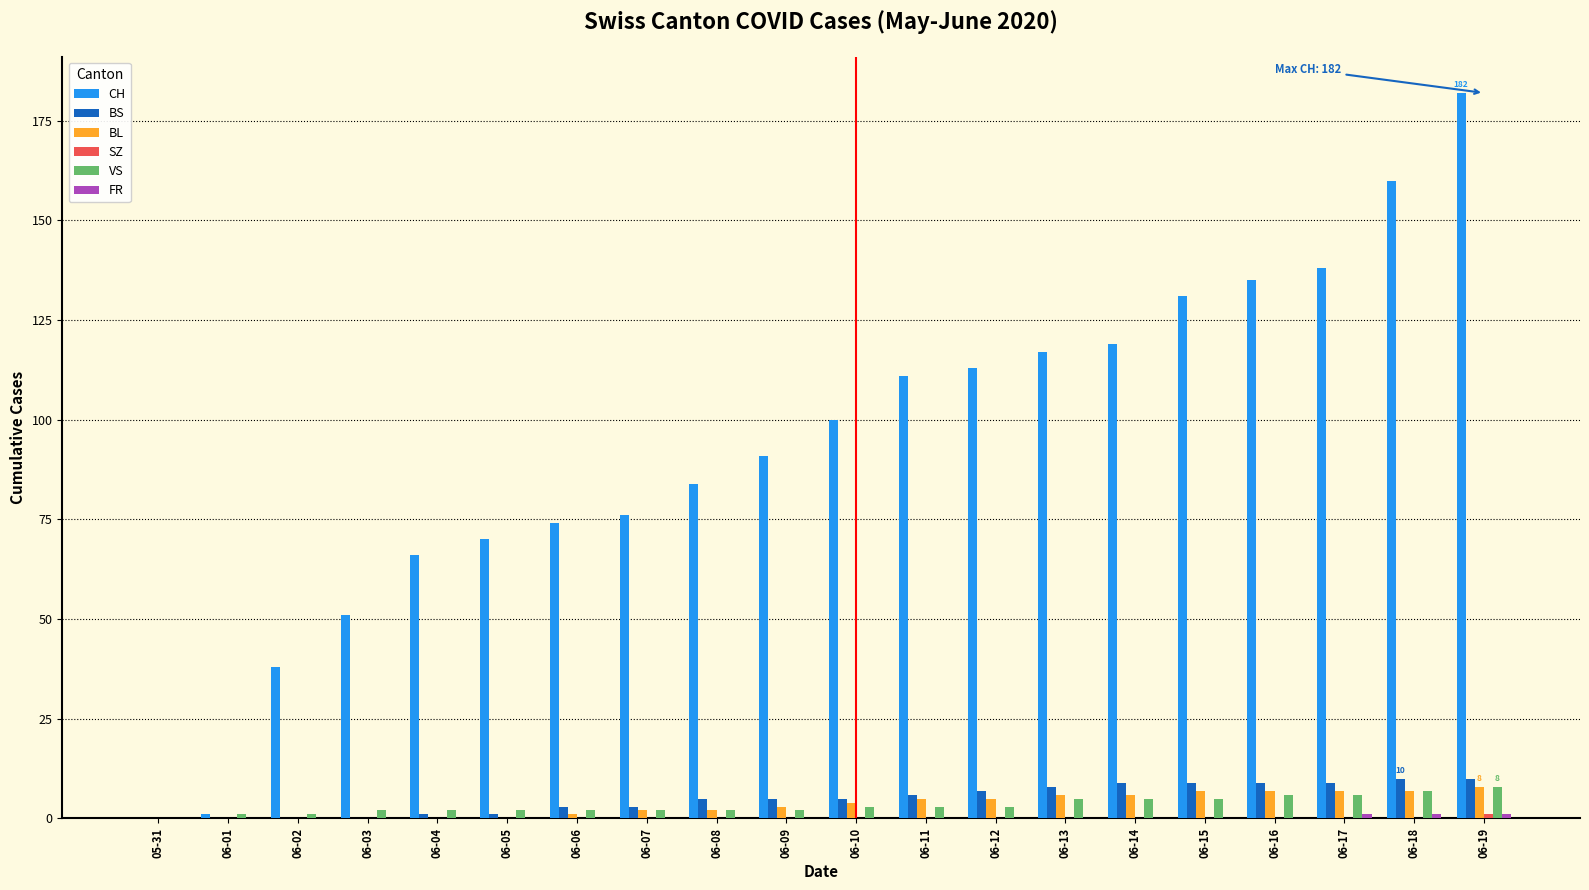

At which category is the sum across all series the highest?

06-19